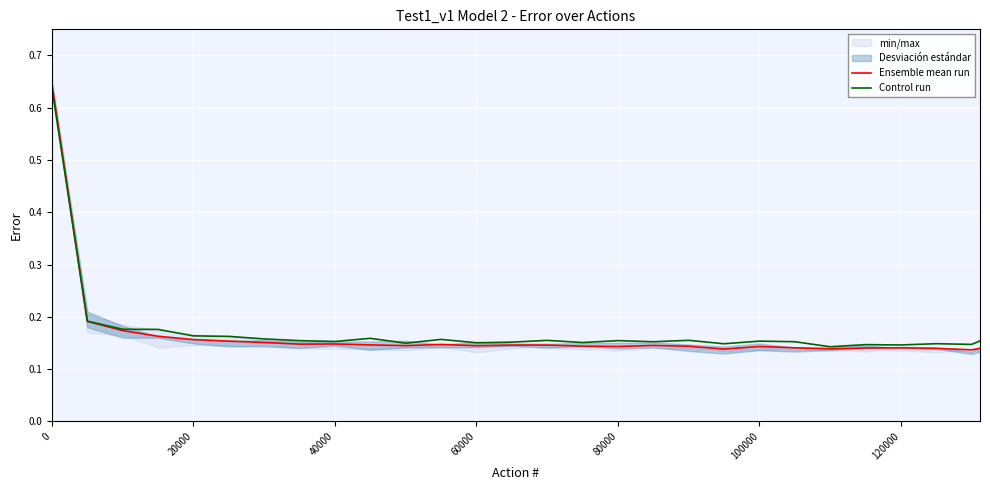

Which series has the widest spread of values?

Ensemble mean run